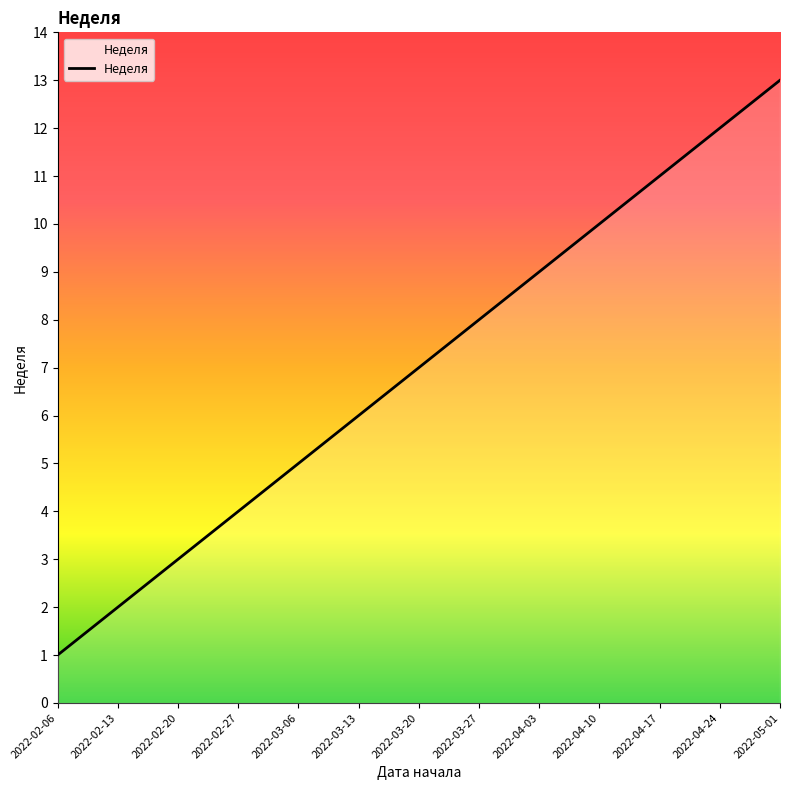

What is the sum of all values?

91